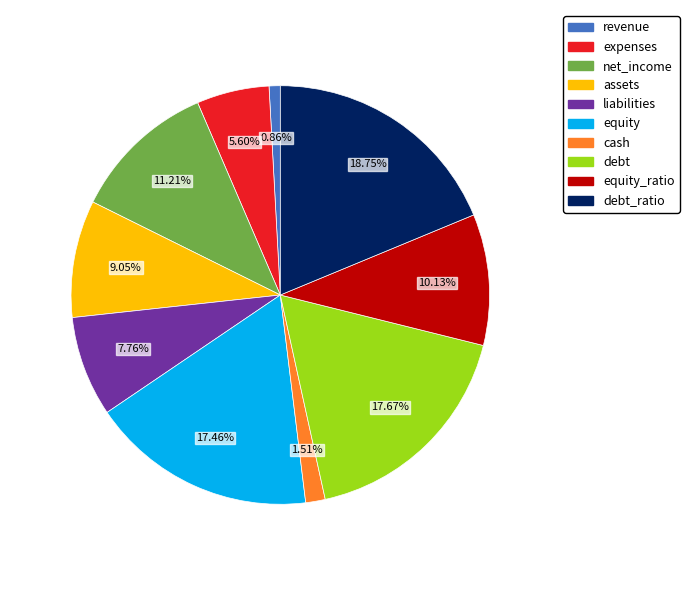

What is the largest slice in the pie chart?

debt_ratio